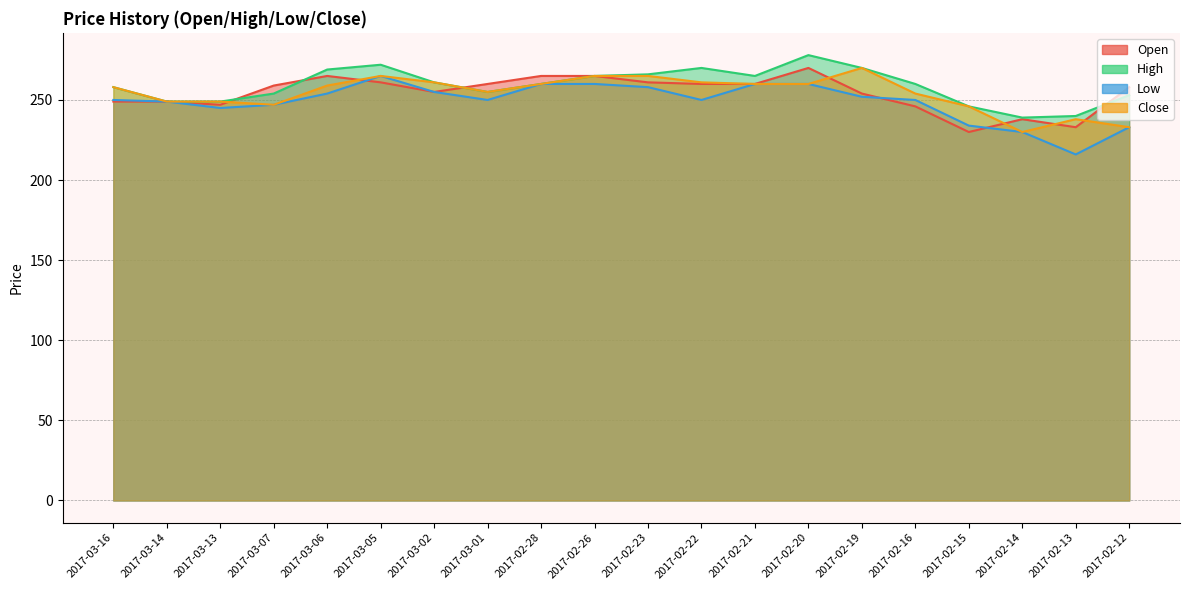

True or false: Close has a value of 418 at 2017-02-21.

False